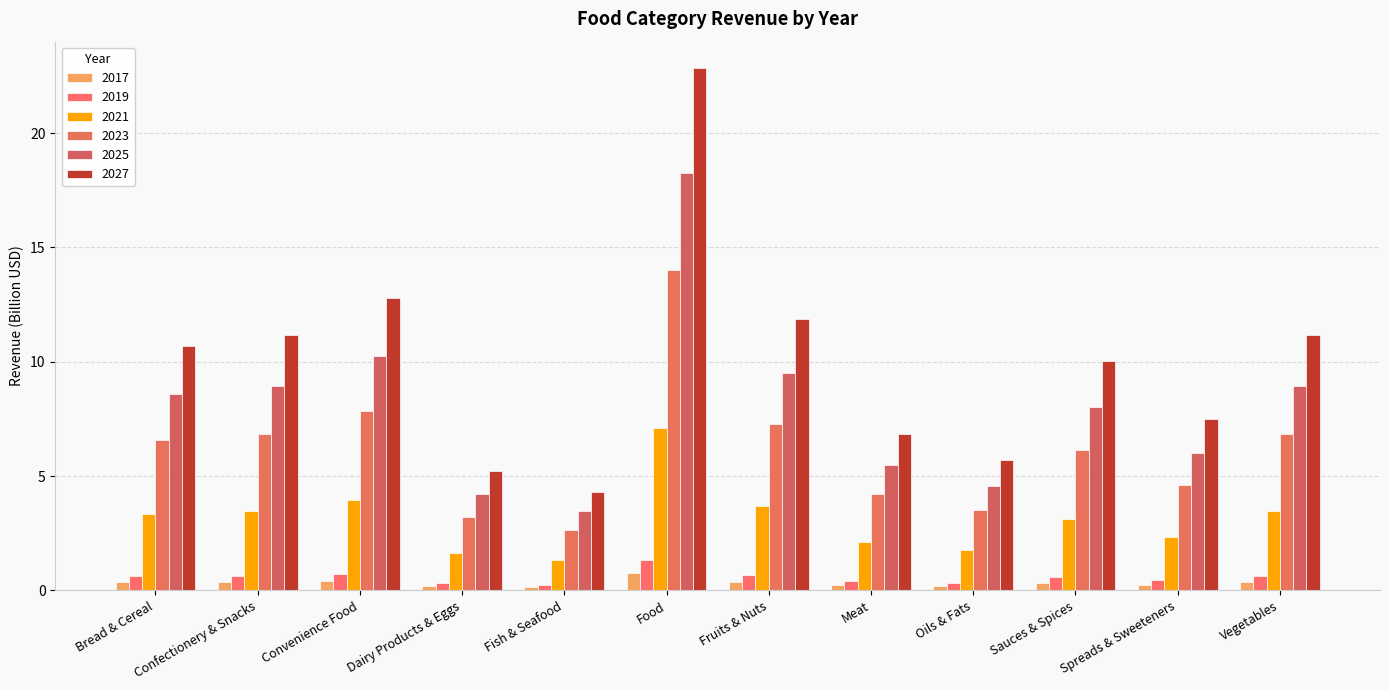

At which category does the chart reach its peak across all series?

Food